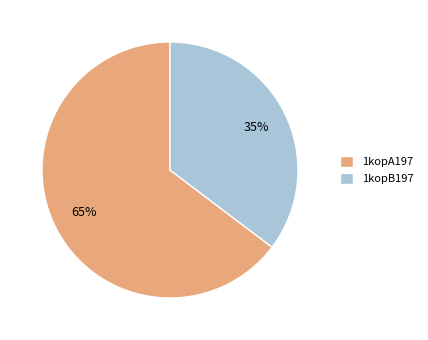

Does any single category account for the majority?

Yes